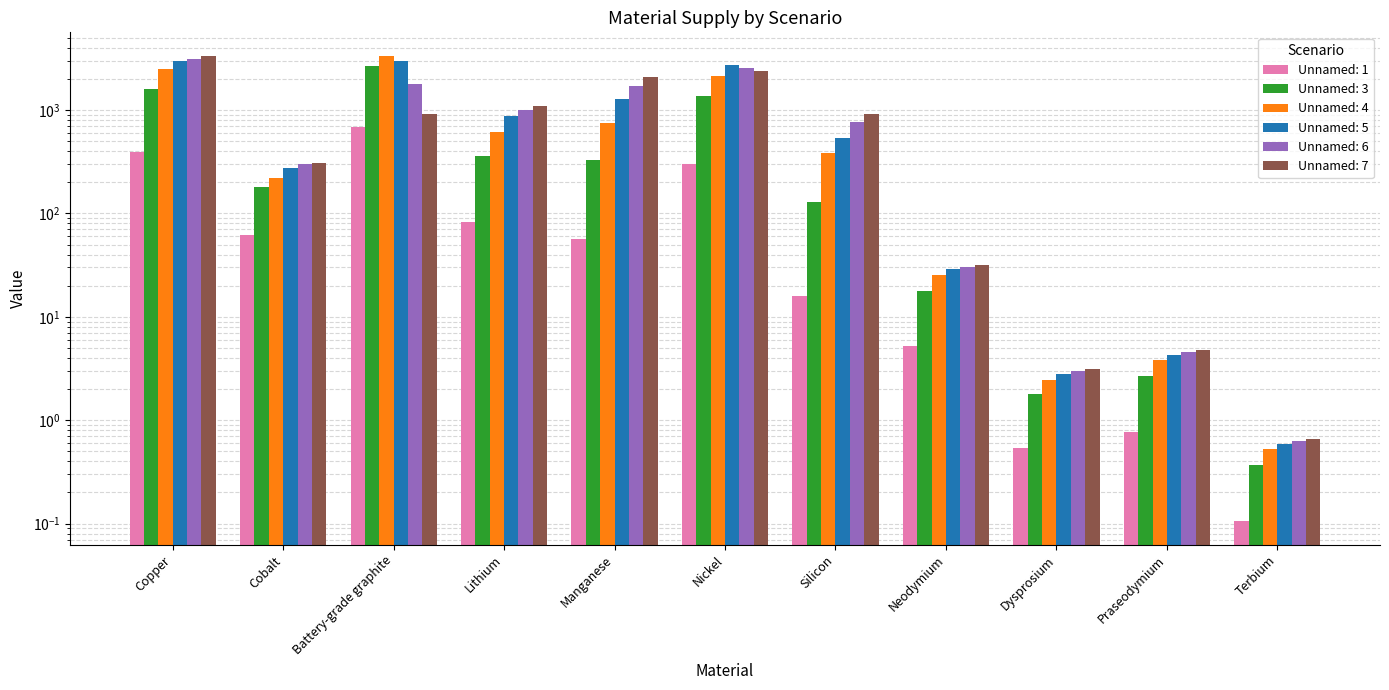

Reading left to right, extract all data points from this chart.

Unnamed: 1: 395.9	61.8	685.6	82.9	57.0	299.3	16.0	5.2	0.5	0.8	0.1
Unnamed: 3: 1603.4	179.4	2659.7	359.9	326.2	1376.4	127.8	17.9	1.8	2.7	0.4
Unnamed: 4: 2507.5	218.5	3357.6	613.0	743.8	2154.1	381.8	25.2	2.5	3.8	0.5
Unnamed: 5: 3004.9	272.4	2986.8	877.4	1290.0	2709.8	538.5	28.7	2.8	4.3	0.6
Unnamed: 6: 3121.8	300.3	1795.8	993.4	1699.6	2575.8	768.5	30.4	3.0	4.6	0.6
Unnamed: 7: 3302.6	304.9	915.1	1083.0	2074.0	2390.3	915.3	31.7	3.1	4.8	0.7